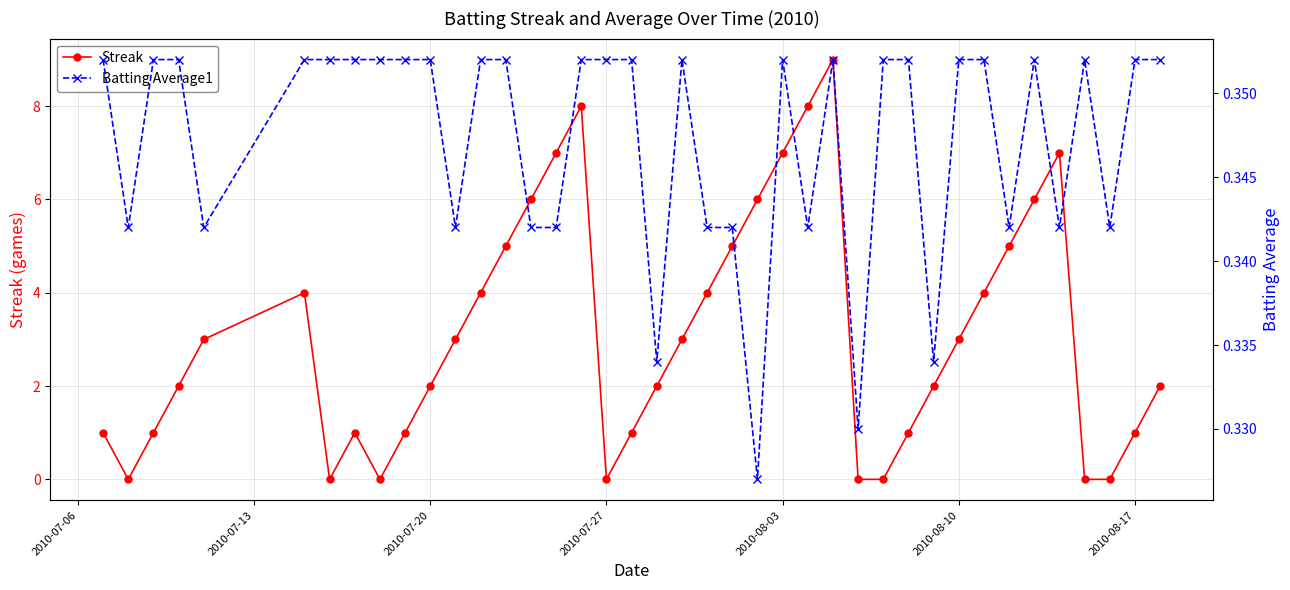

Count the Streak values in the range 1 to 5.

23